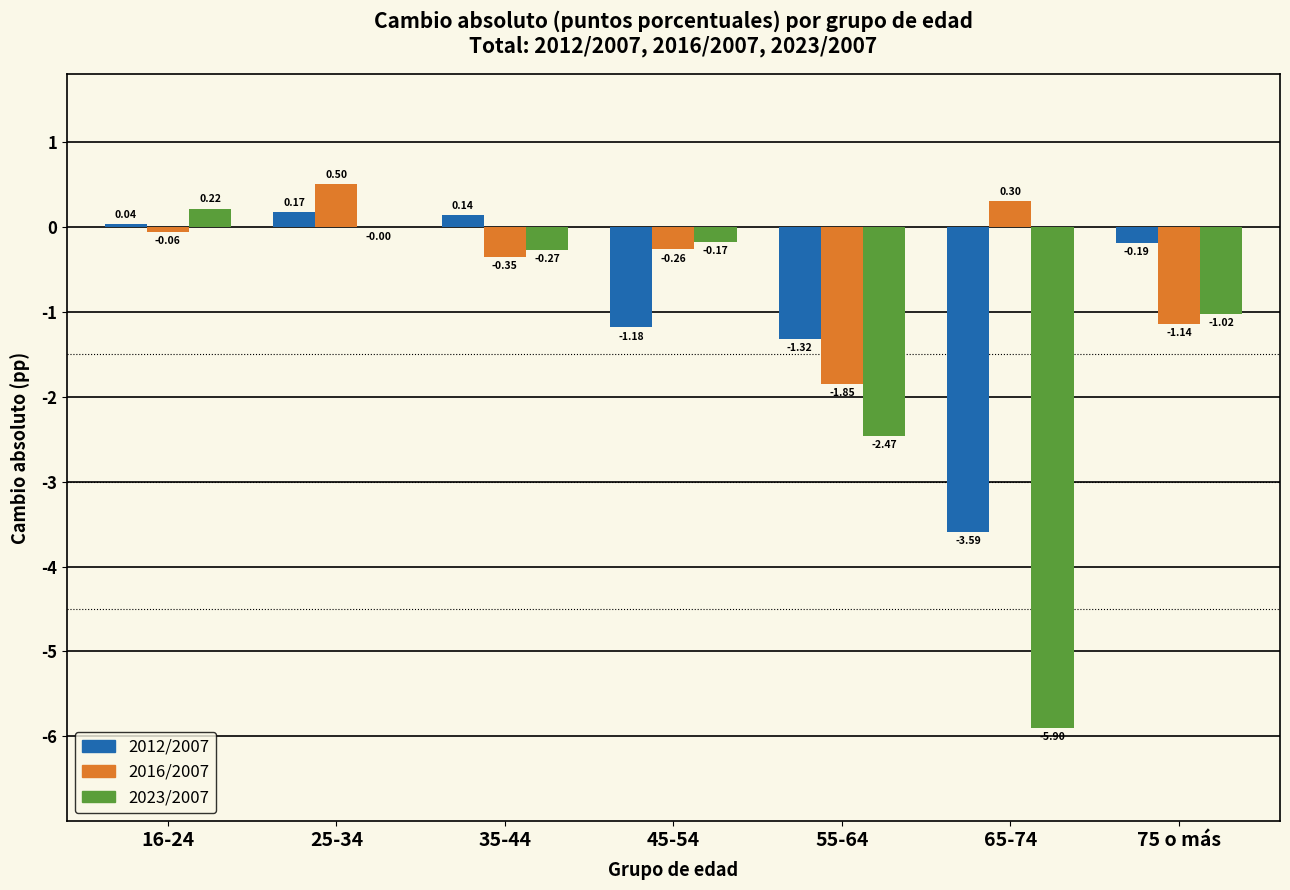

At which category is the sum across all series the highest?

25-34